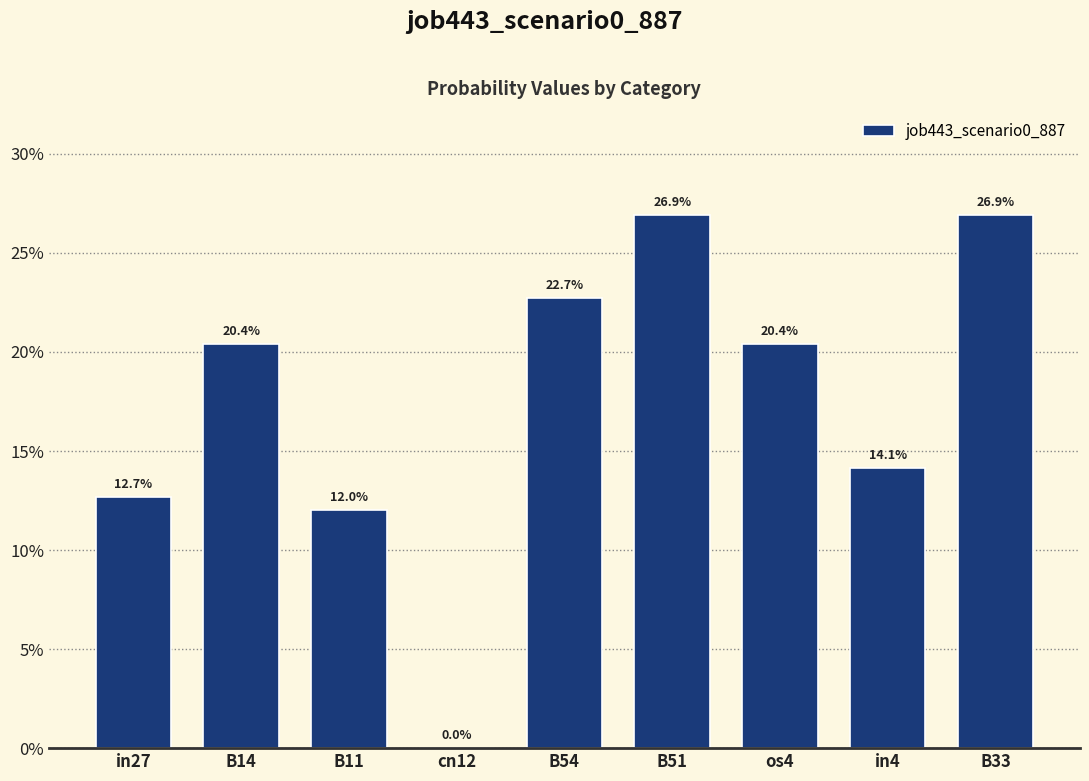

Count the number of categories in the chart.

9